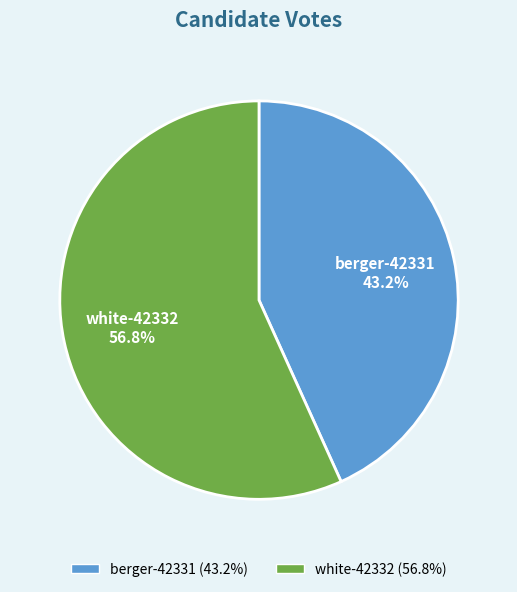

To the nearest percent, what percentage of the pie is white-42332?

57%